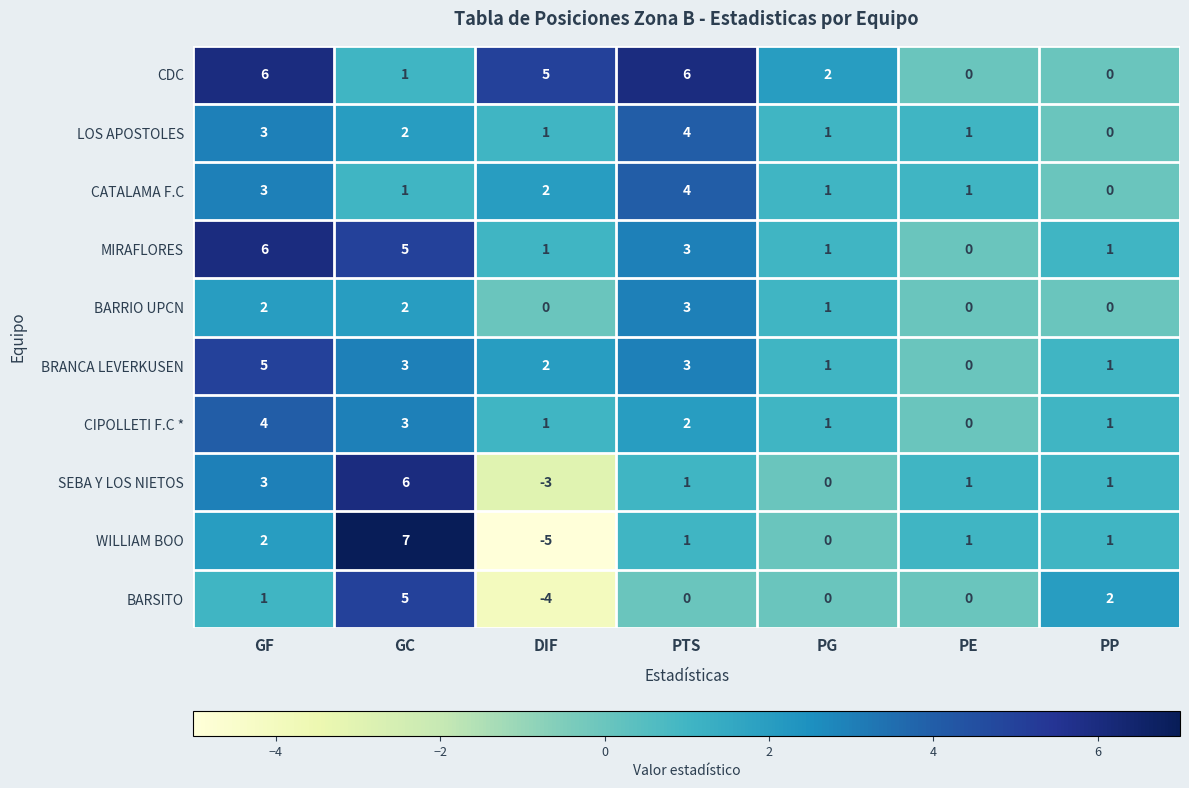

How many CDC values are between 0 and 6?

7